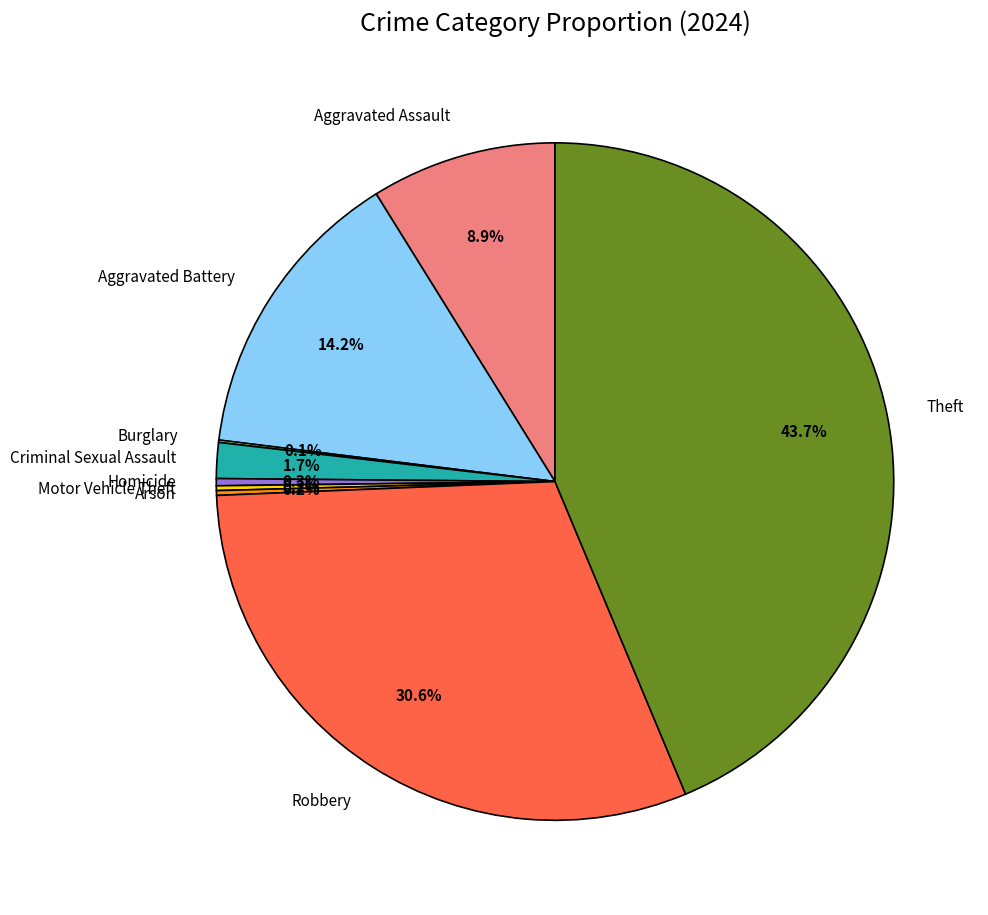

Does any single category account for the majority?

No